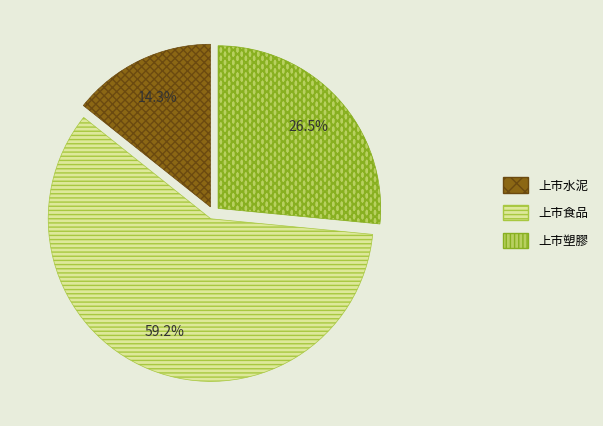

Rank the categories by value from highest to lowest.

上市食品, 上市塑膠, 上市水泥